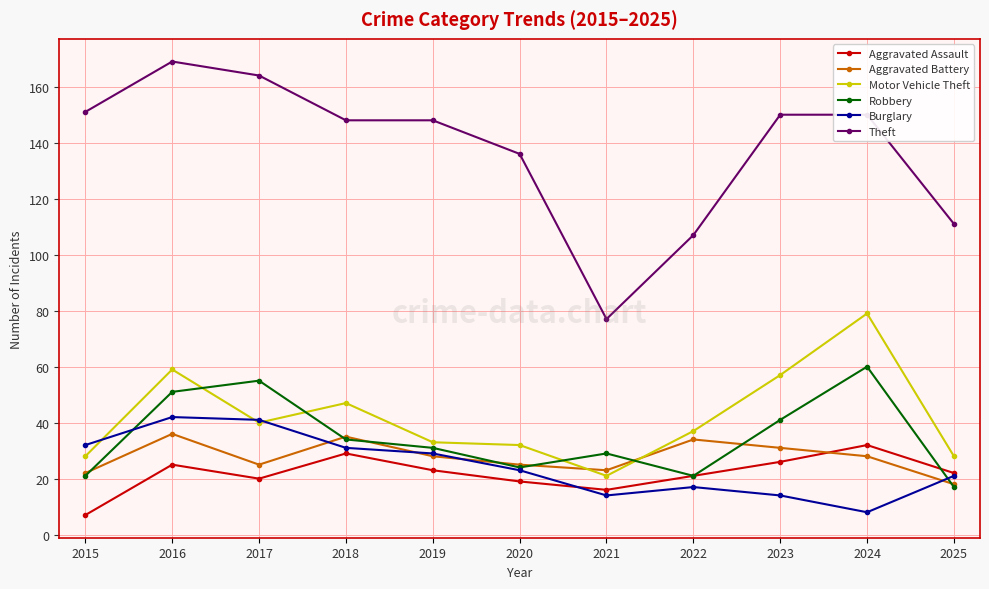

How many values in the Motor Vehicle Theft series are below 37?

5